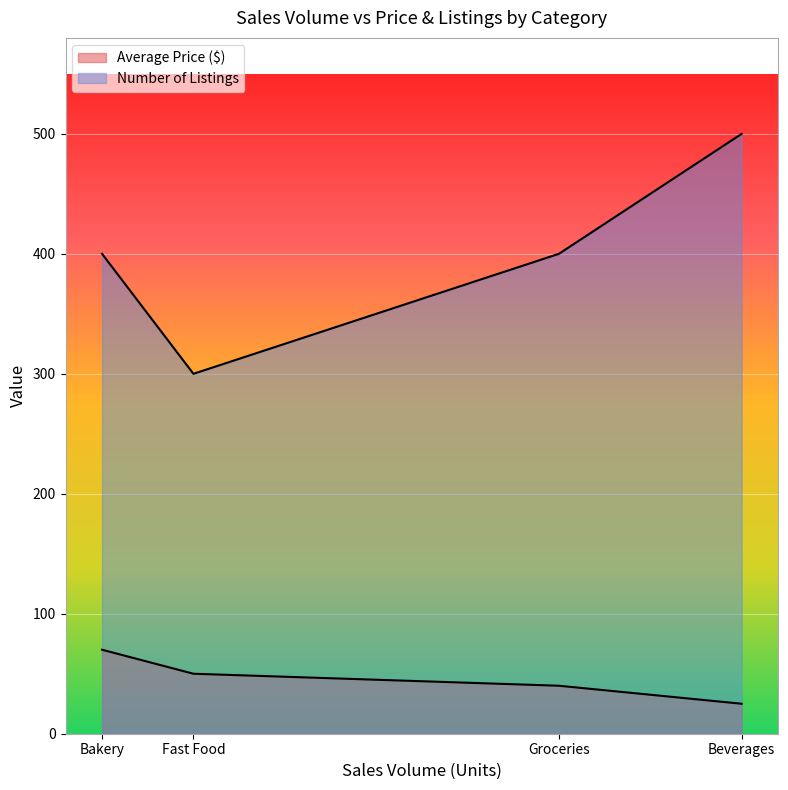

The value of Number of Listings at Beverages is 840. True or false?

False